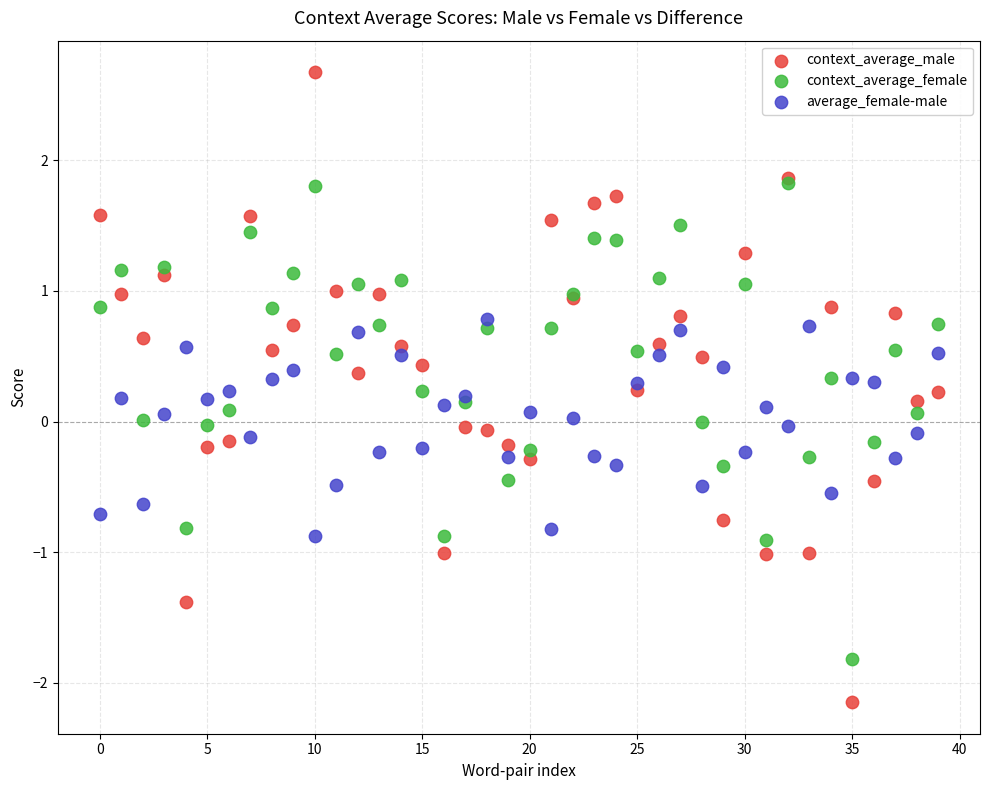

Which series has the widest spread of Y values?

context_average_male